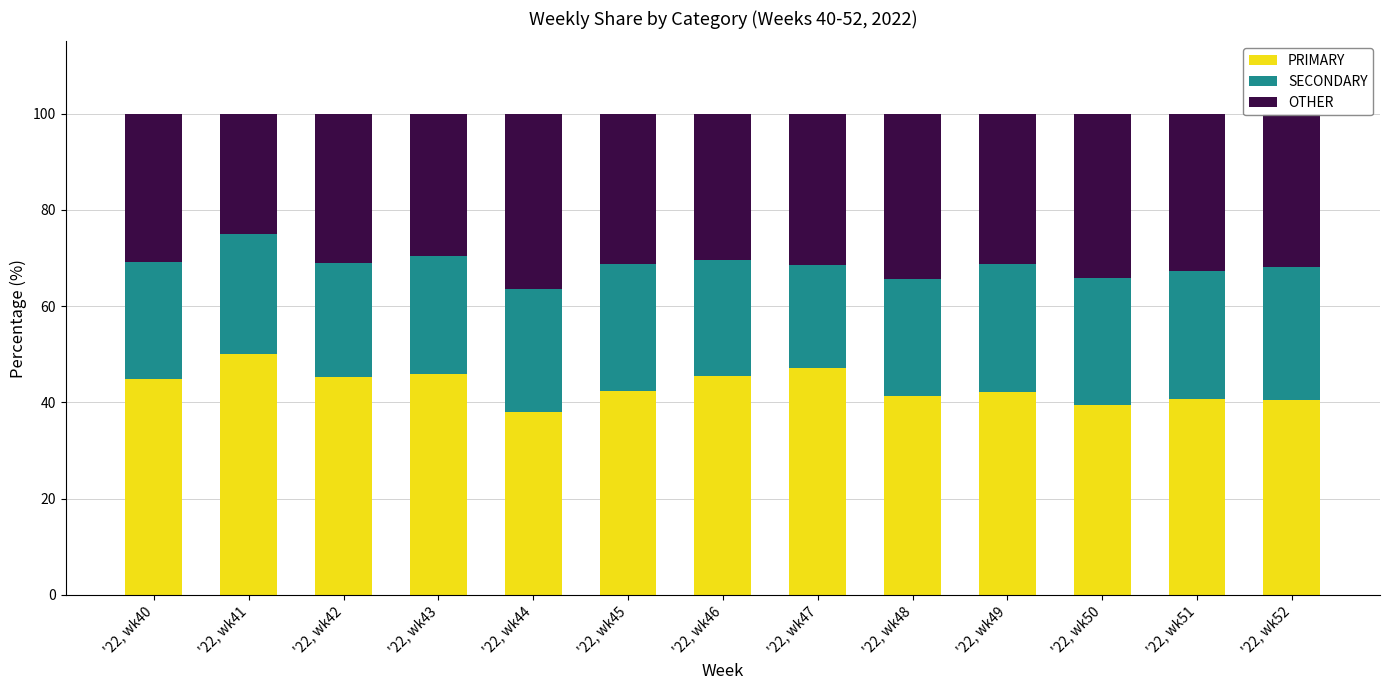

Is it true that PRIMARY equals 26.1 at '22, wk42?

False